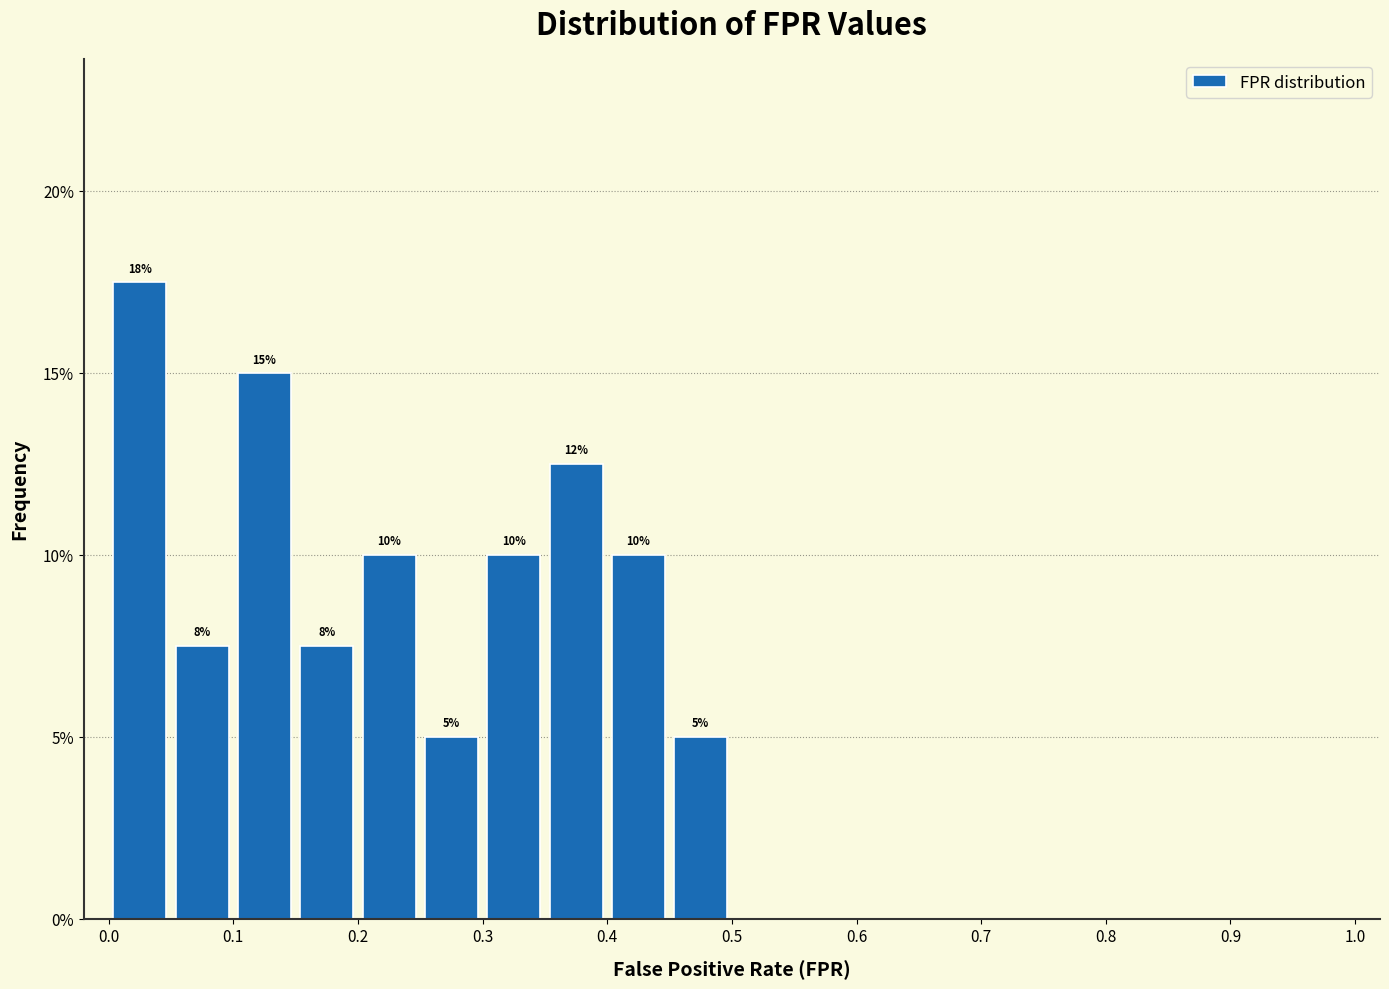

Which range on the x-axis has the tallest bar?

0.00 to 0.05